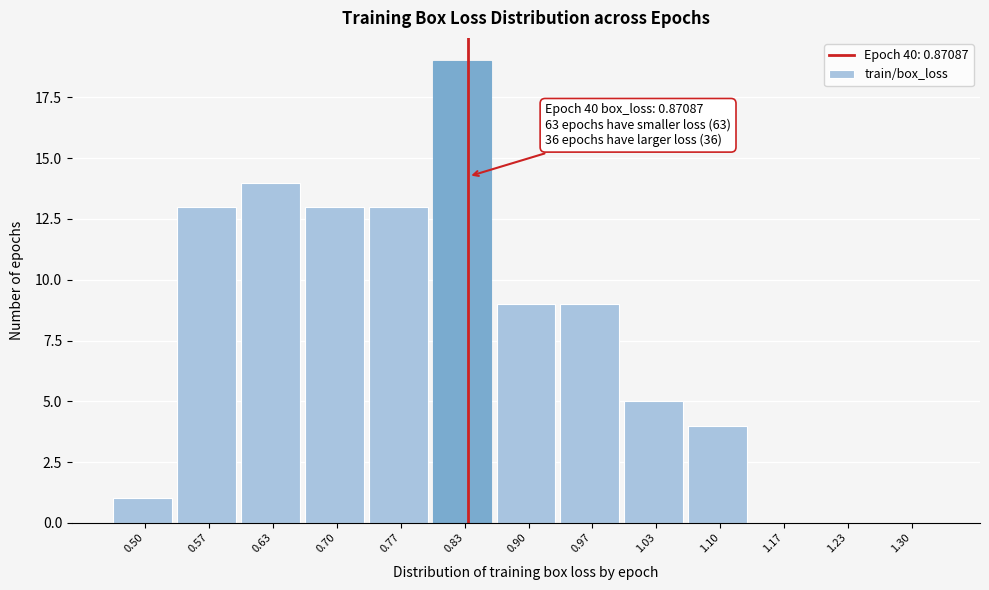

Reading right to left, list all the values displayed in this chart.

1.30=0	1.23=0	1.17=0	1.10=4	1.03=5	0.97=9	0.90=9	0.83=19	0.77=13	0.70=13	0.63=14	0.57=13	0.50=1